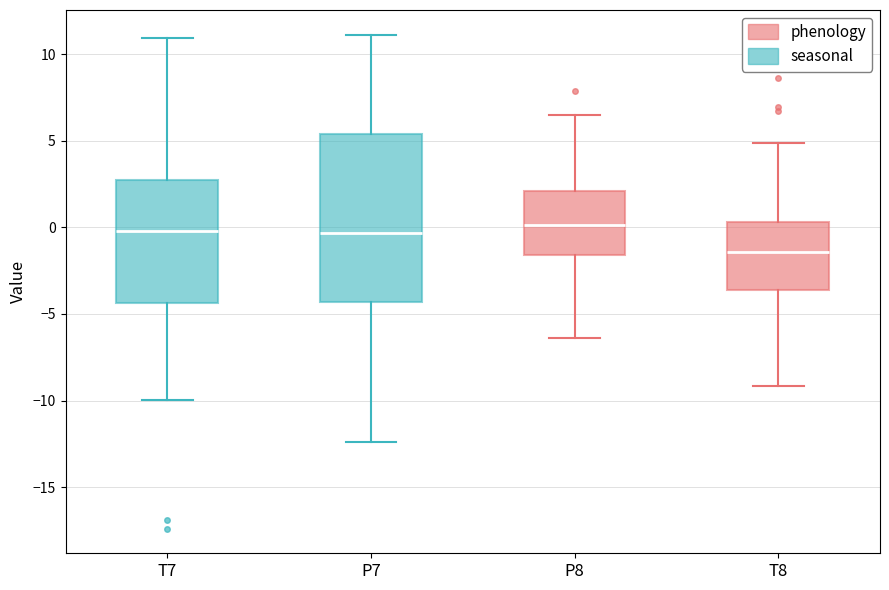

Reading left to right, transcribe this box plot: for each box, give where its median line is, the range the box spans, and where its two whiskers end, as read against the y-axis. The values are not printed on the chart, so give them approximately, as read against the axis.

T7: median 0.0, box -4.5 to 2.5, whiskers -10.0 to 11.0
P7: median -0.5, box -4.5 to 5.5, whiskers -12.5 to 11.0
P8: median 0.0, box -1.5 to 2.0, whiskers -6.5 to 6.5
T8: median -1.5, box -3.5 to 0.5, whiskers -9.0 to 5.0